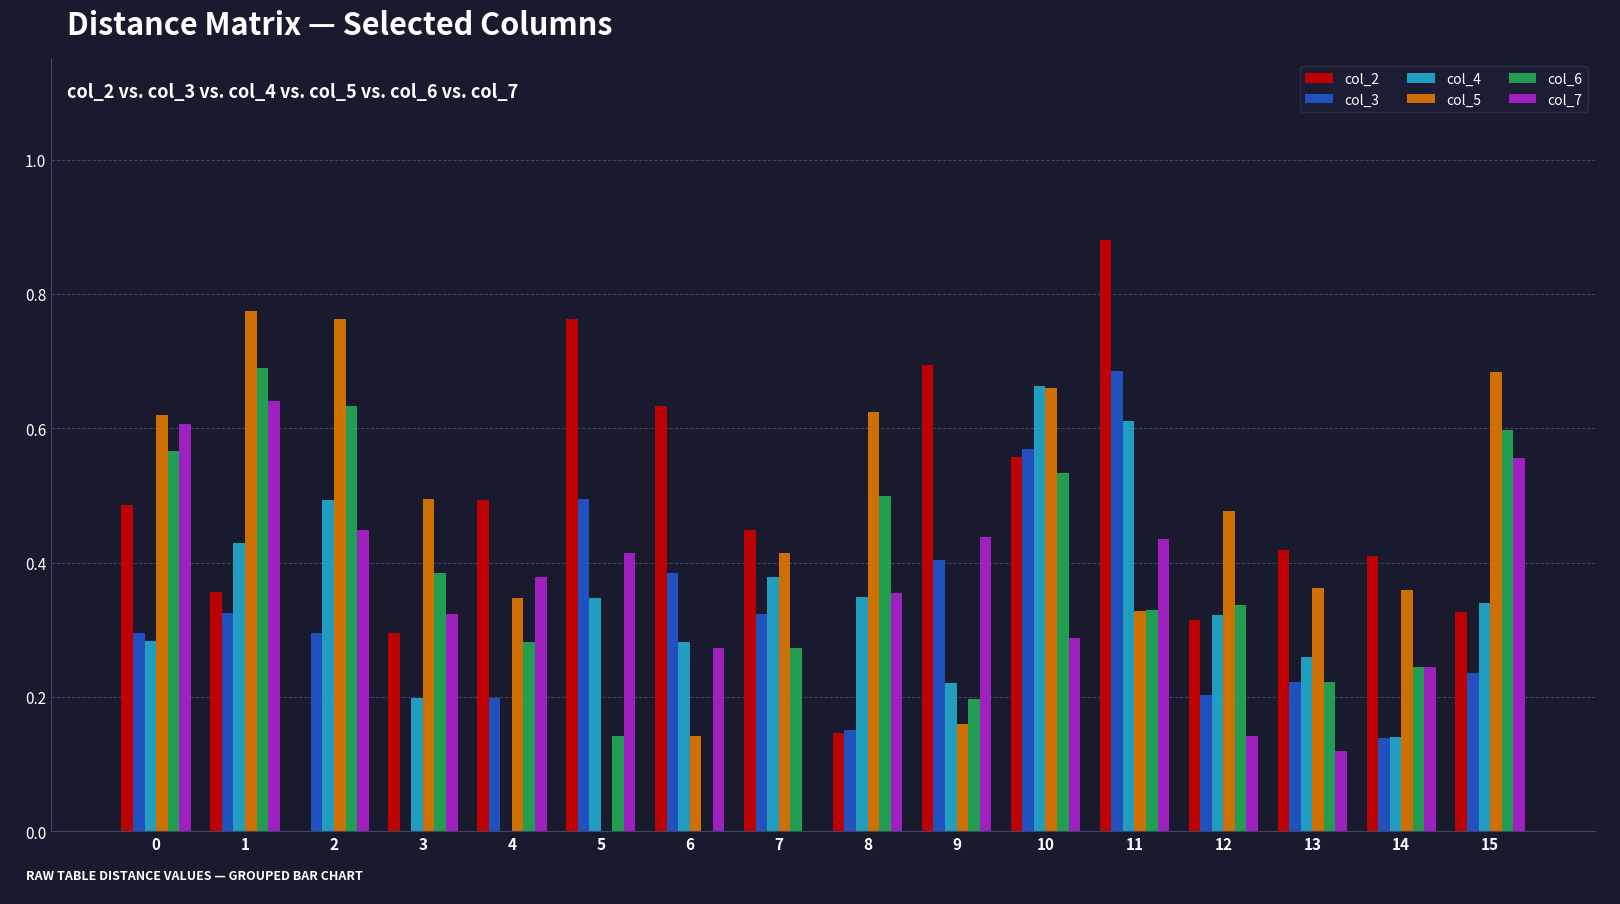

How many col_6 values are between 0 and 1?

16